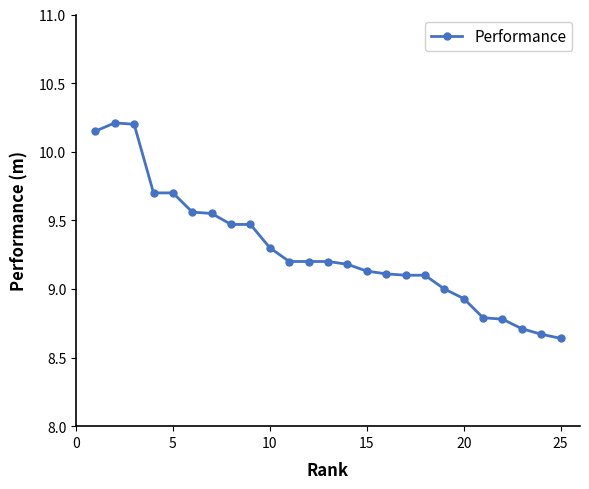

What is the value of the 12th point from the left?

9.2